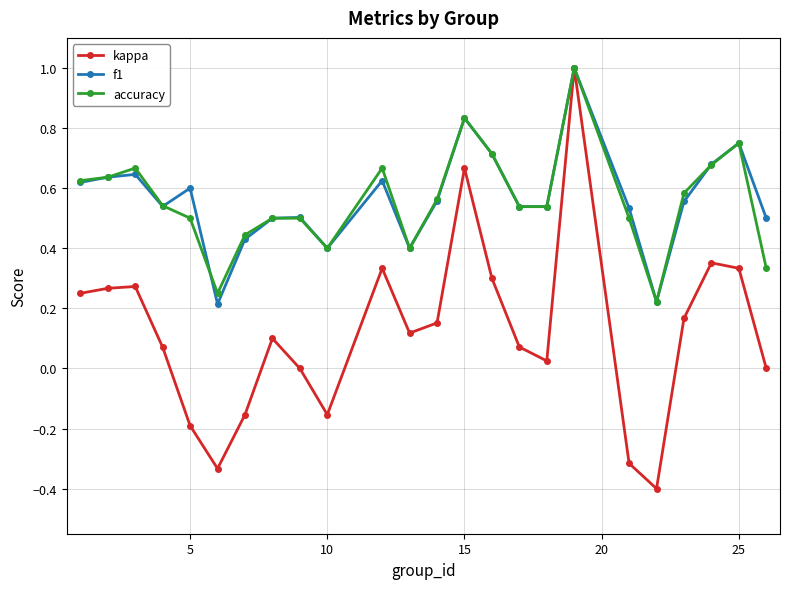

Which series has the largest range (max minus min)?

kappa